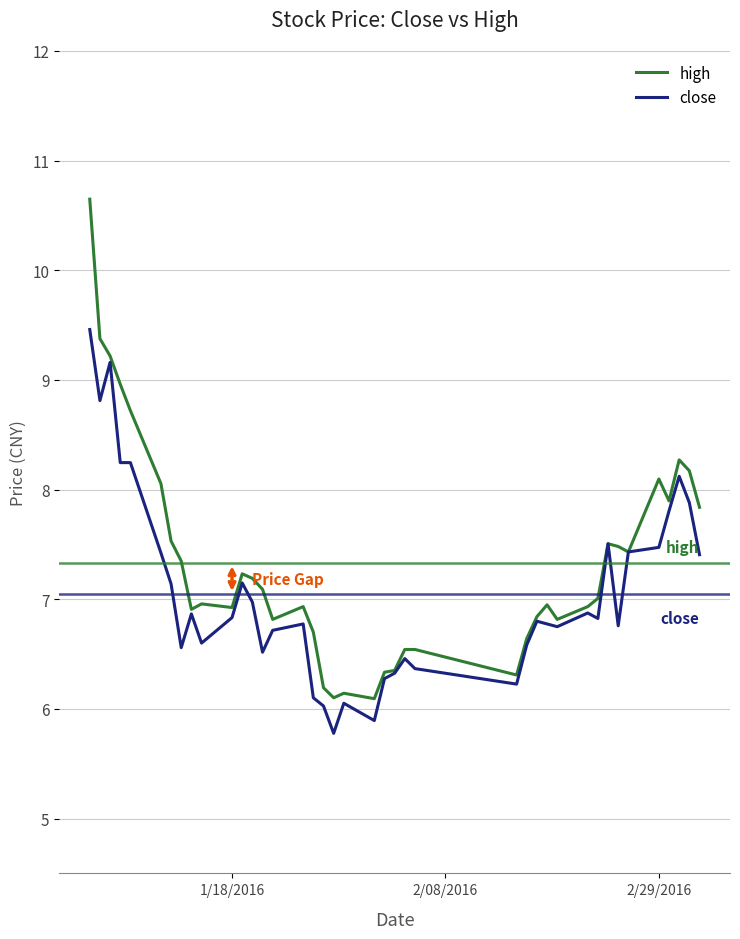

What are all the series names shown in the legend?

high, close